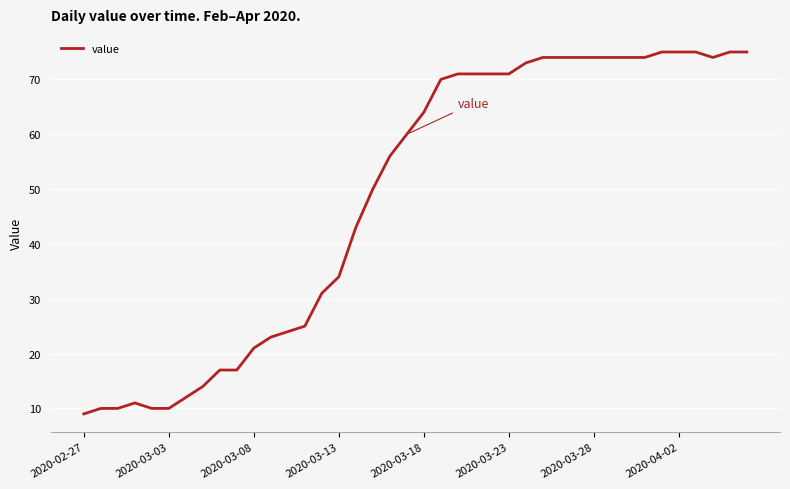

Does the chart display data point markers on the line(s)?

No